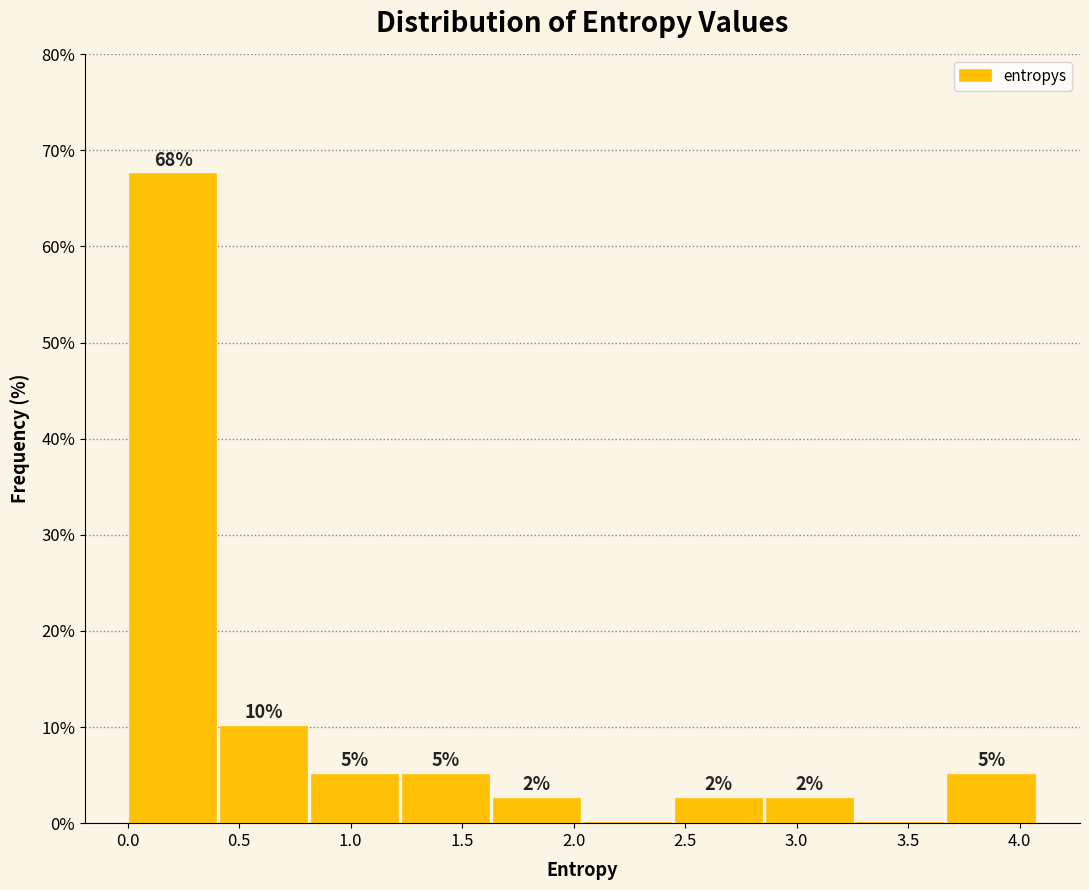

Over which range of the x-axis is the bar tallest?

0.00 to 0.40